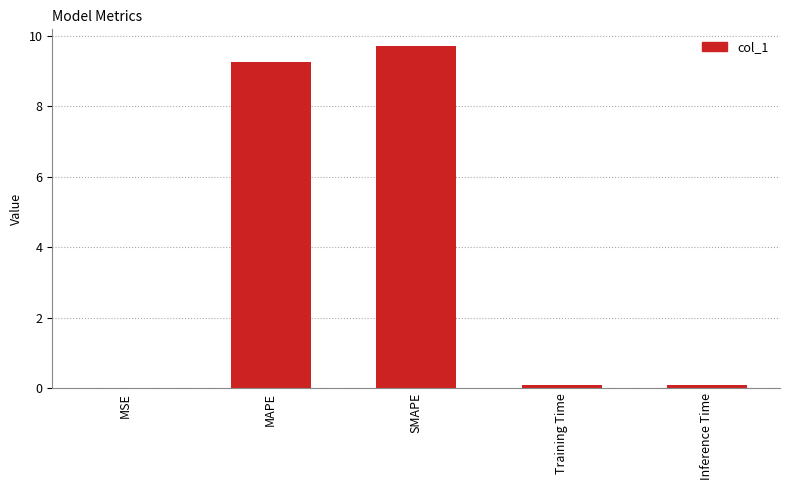

What is the sum of all values?

19.1